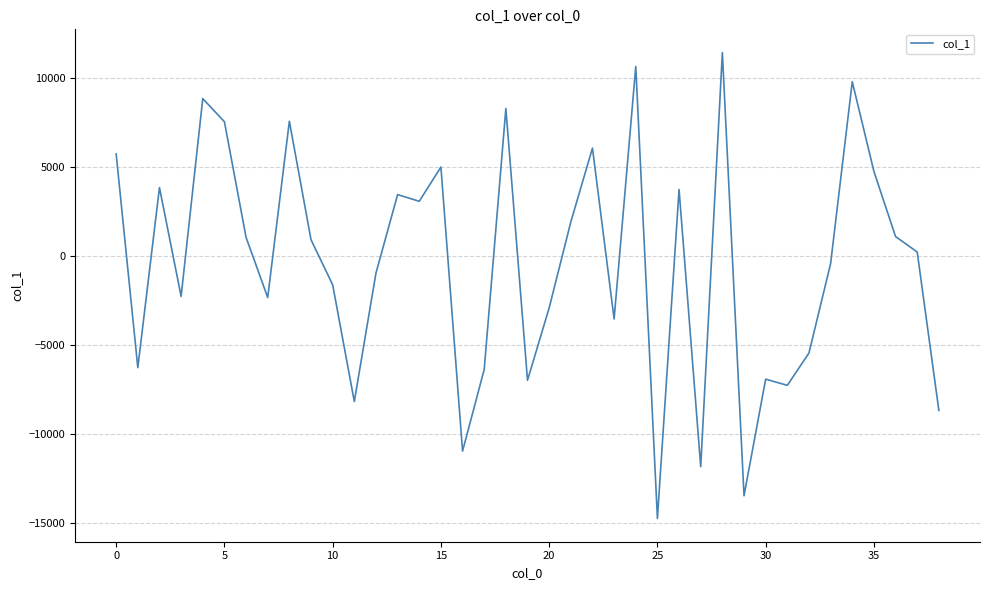

What is the difference between the maximum and minimum values?

26160.2